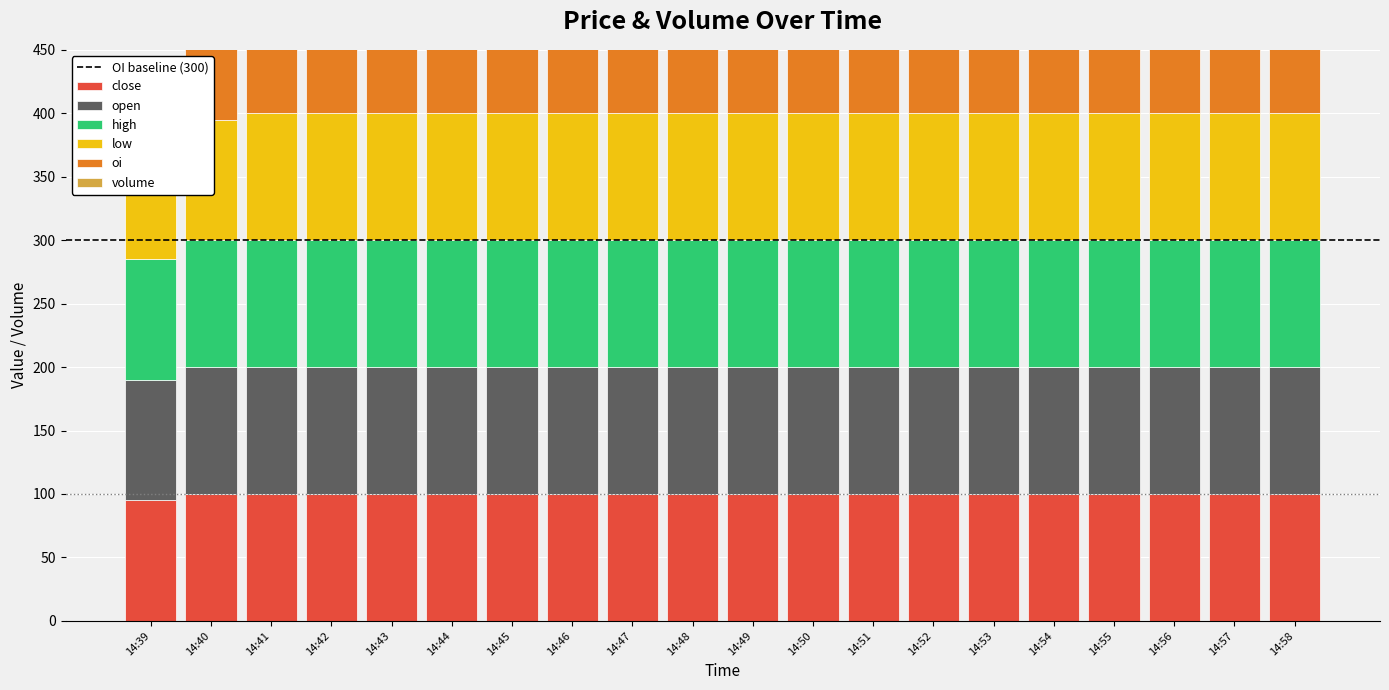

The value of close at 14:48 is 100. True or false?

True